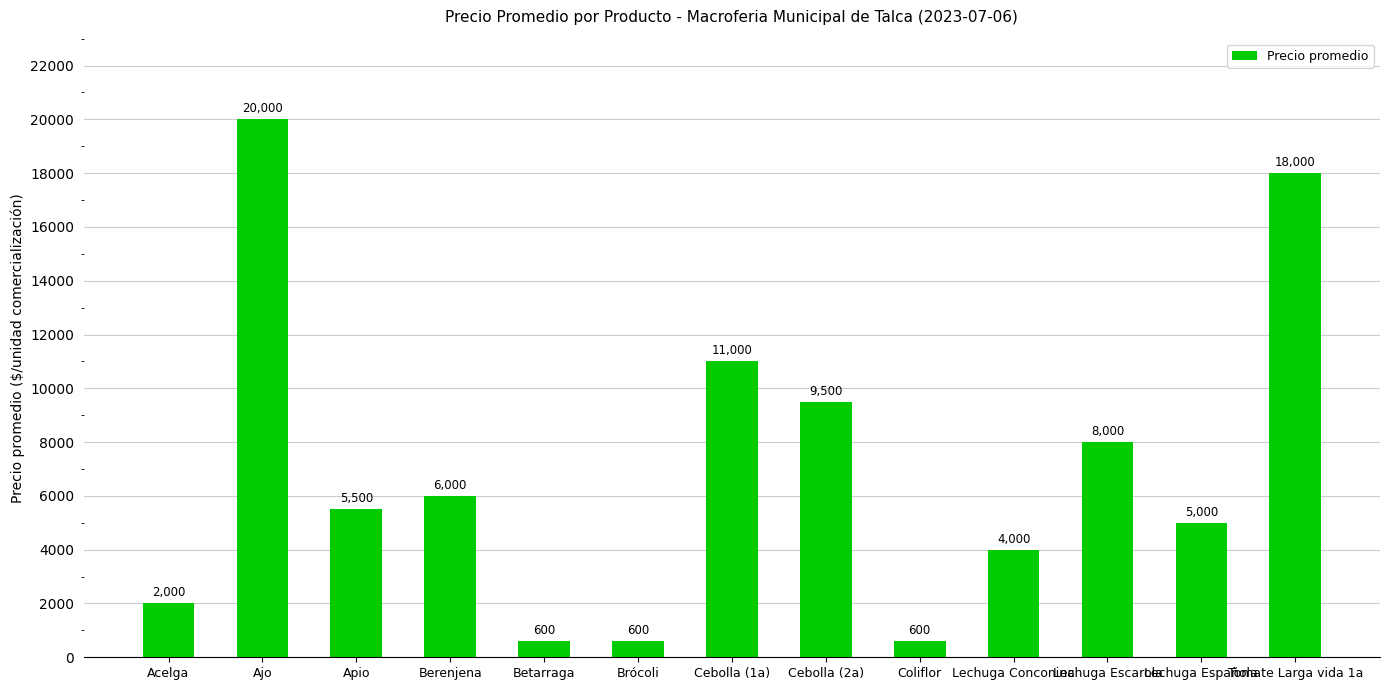

What is the maximum value shown in the chart?

20000